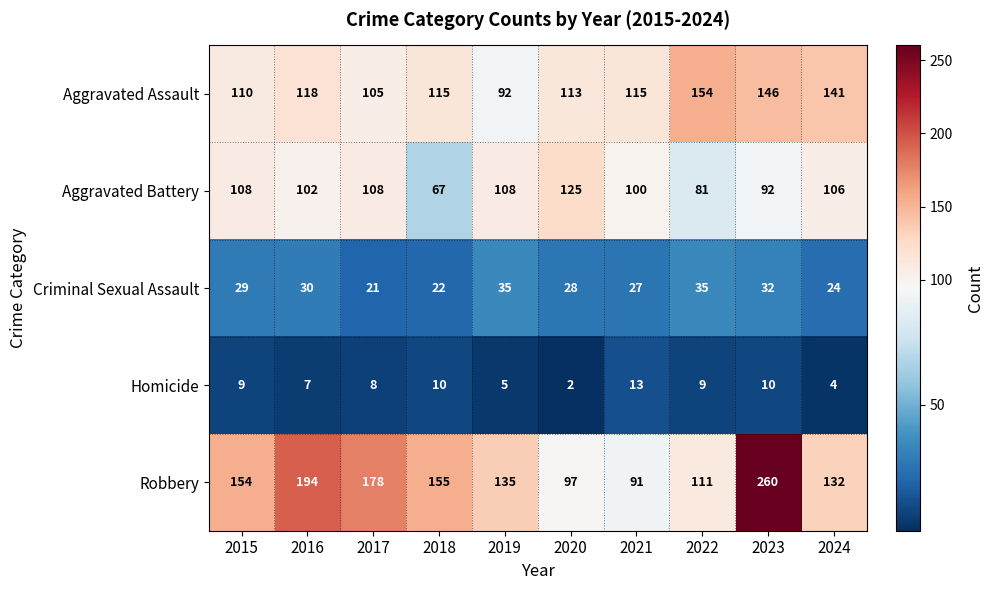

Which series has the widest spread of values?

Robbery